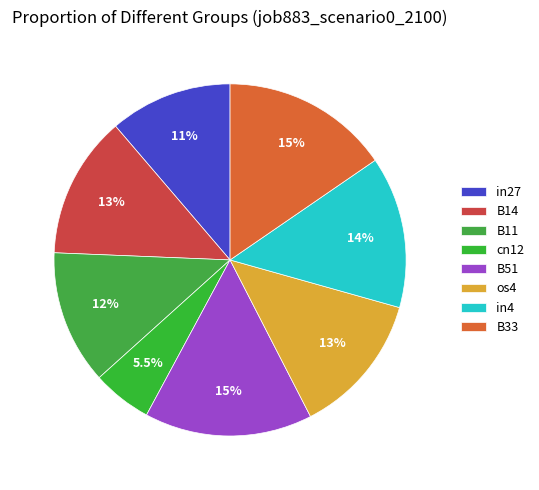

The in27 slice represents 1% of the pie. True or false?

False